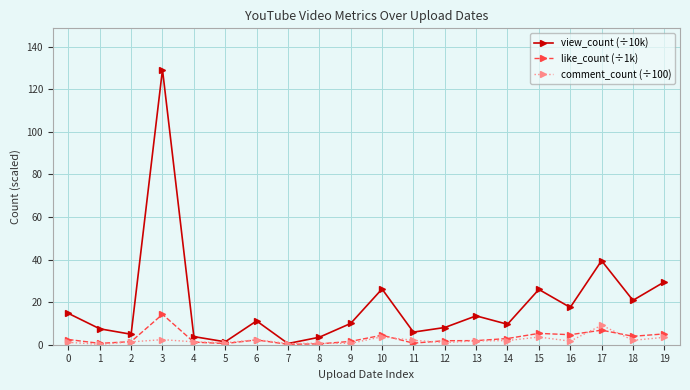

Is the value of comment_count (÷100) at 12 greater than the value of view_count (÷10k) at 9?

No